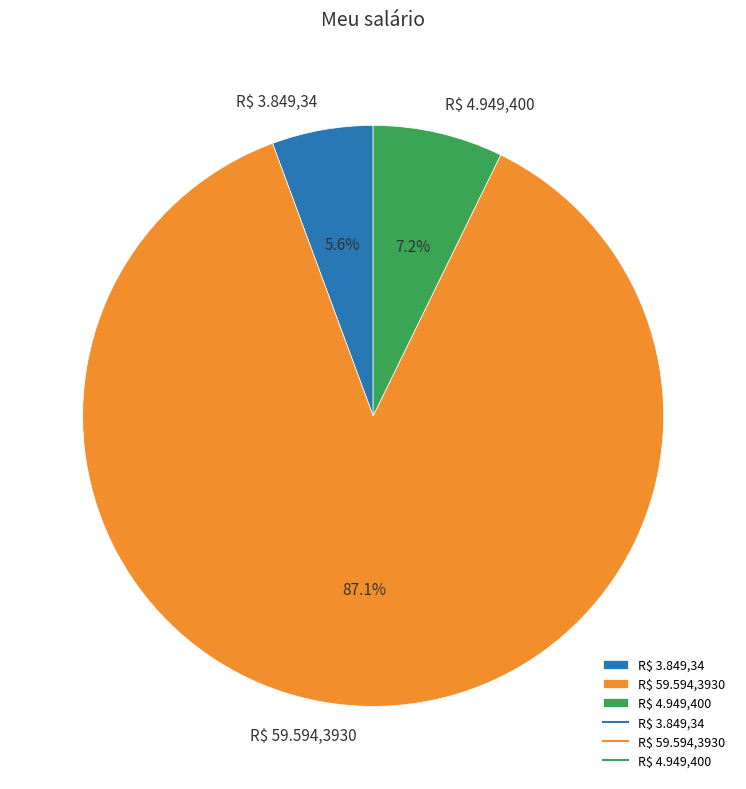

How many segments does this pie chart have?

3